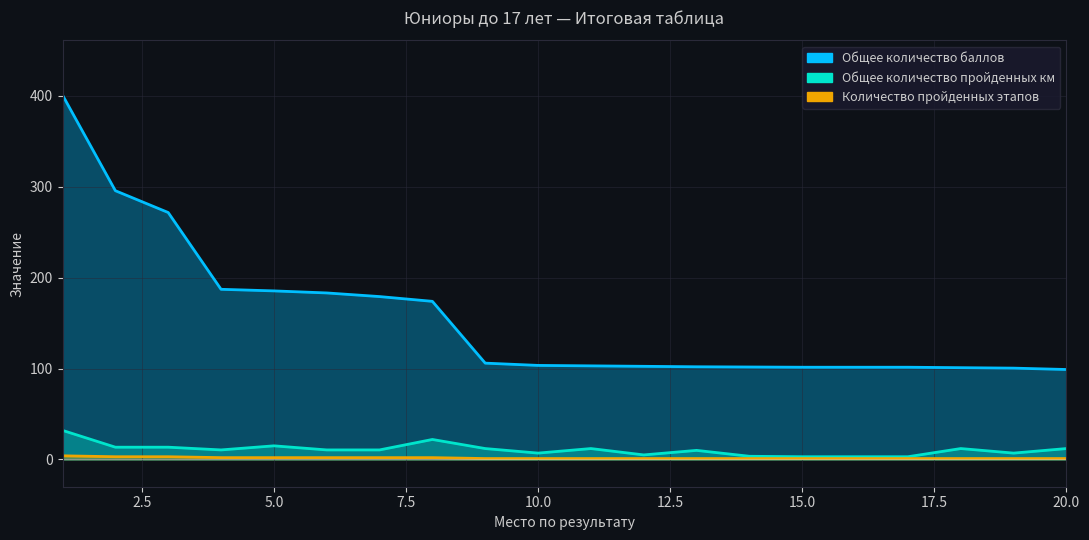

How many data points in Общее количество пройденных км are above 10?

12